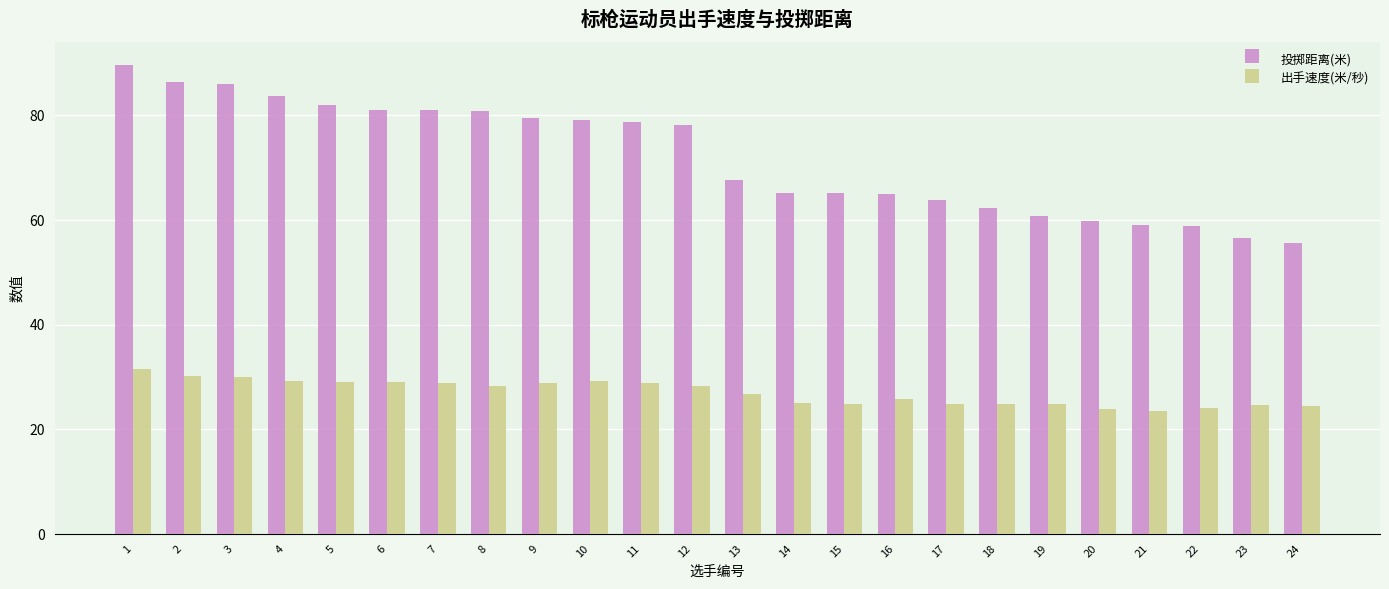

Between 3 and 10, which series saw the biggest shift?

投掷距离(米)